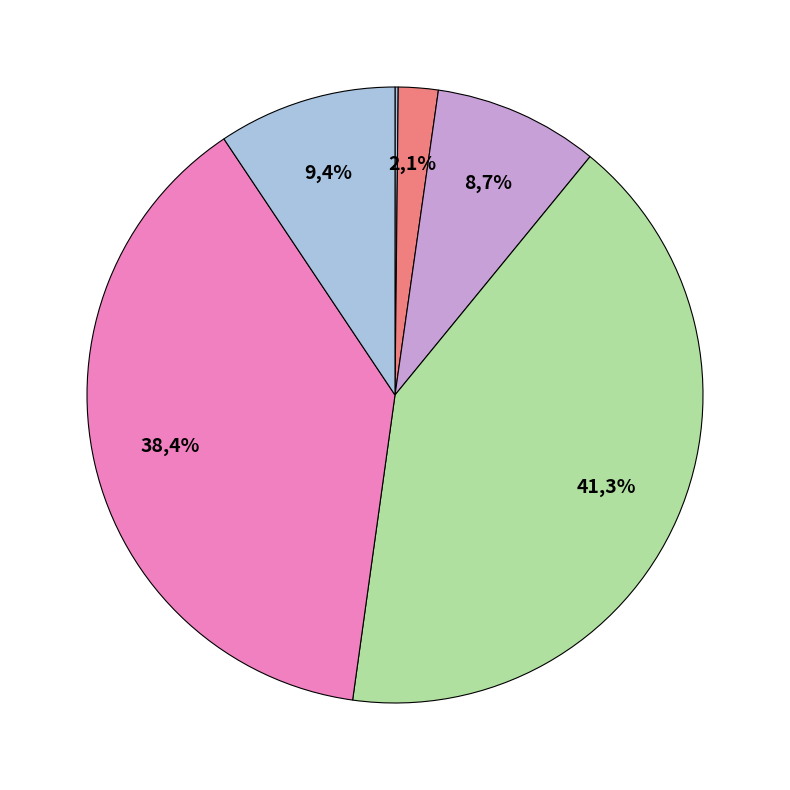

Is it true that 2831 is 0% of the pie?

True